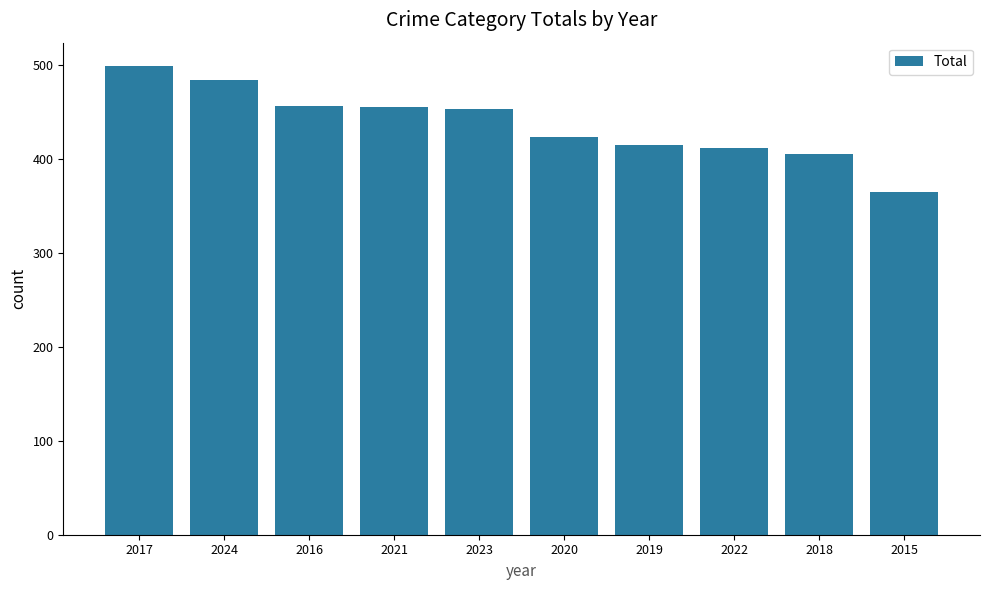

What is the approximate value at 2016?

457